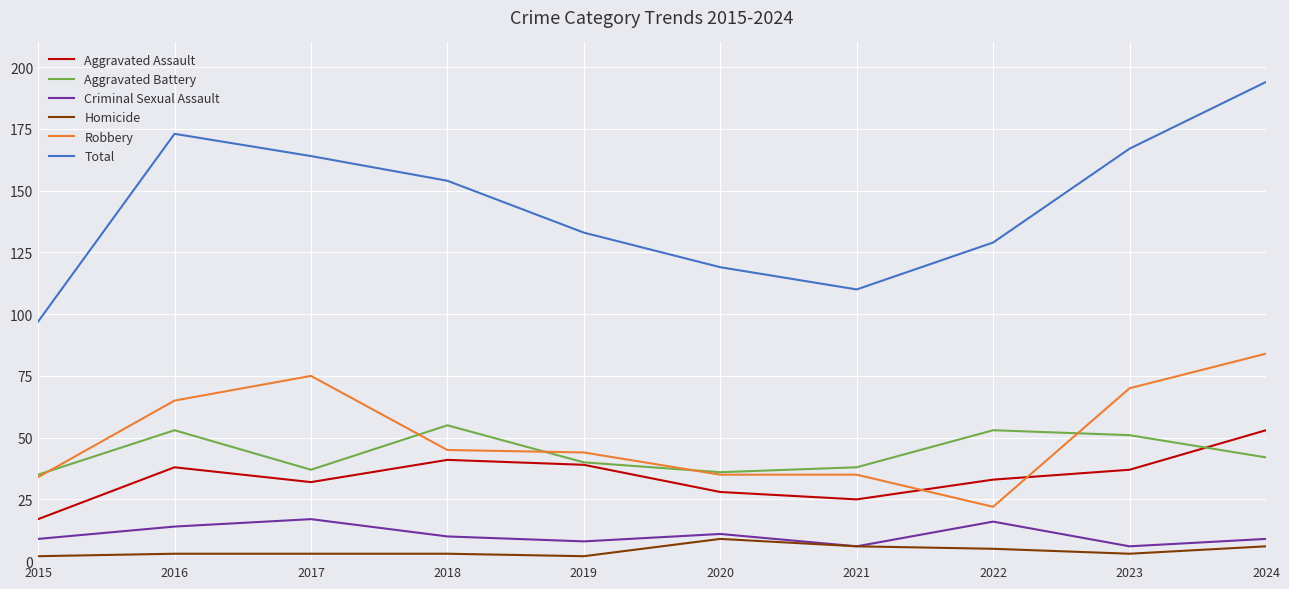

Is this an area chart (filled region under the line)?

No